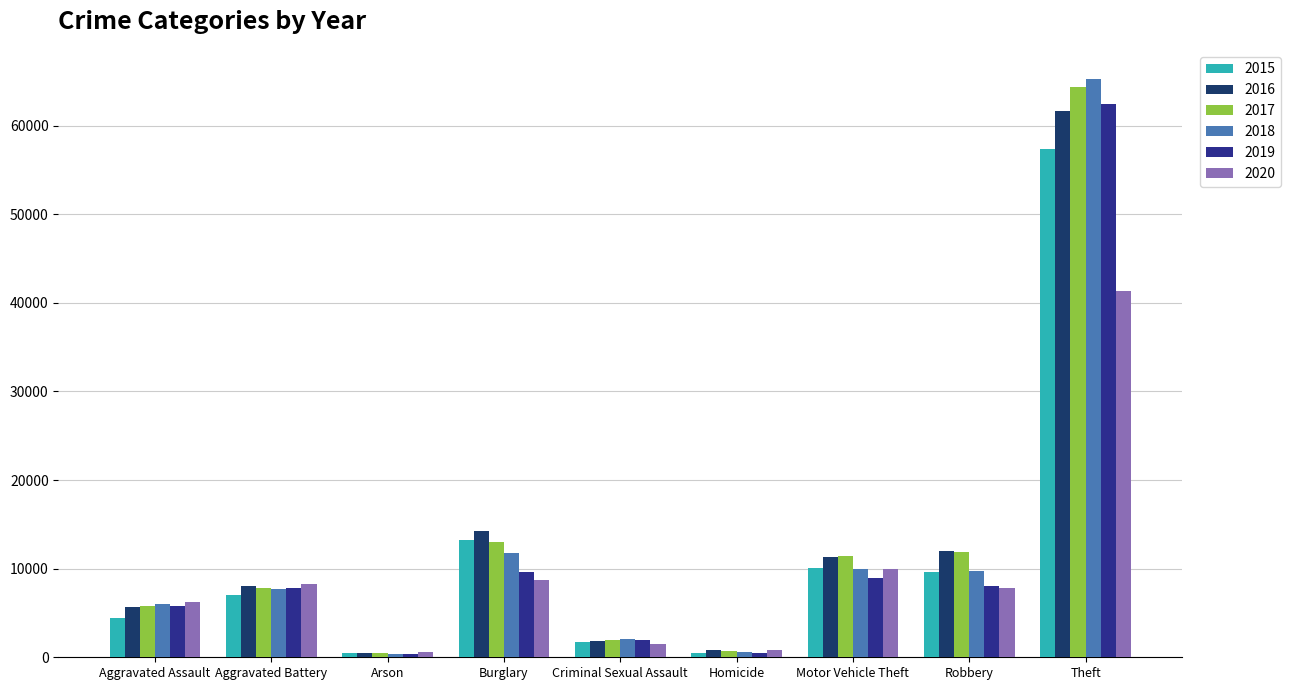

At which label does 2015 reach its peak?

Theft